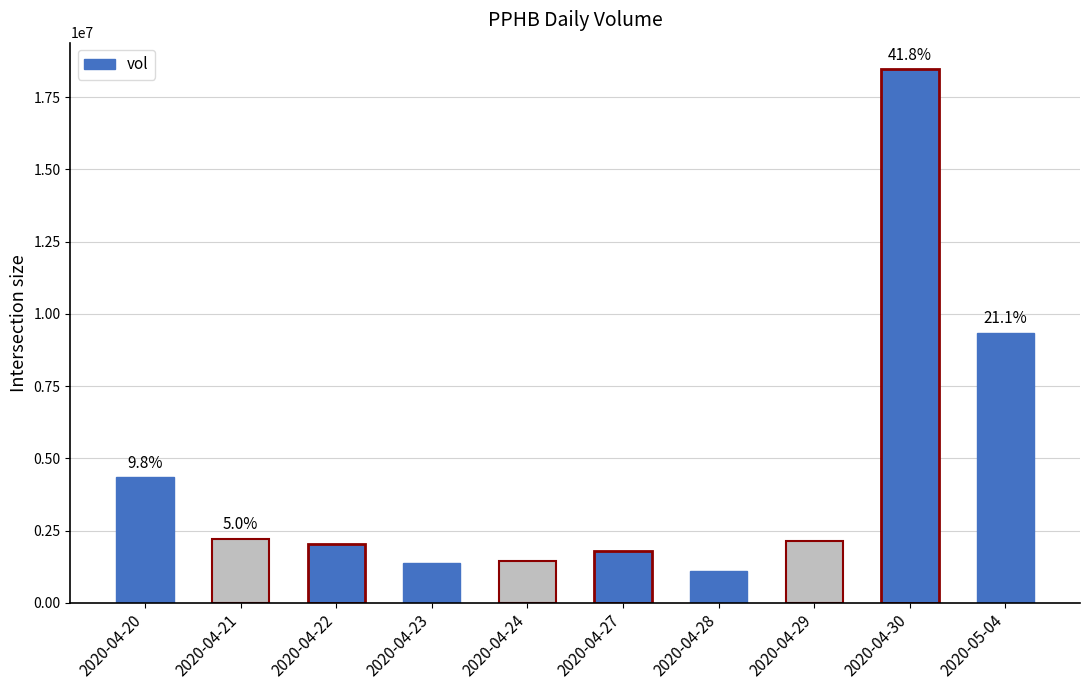

What is the smallest value displayed?

1081800